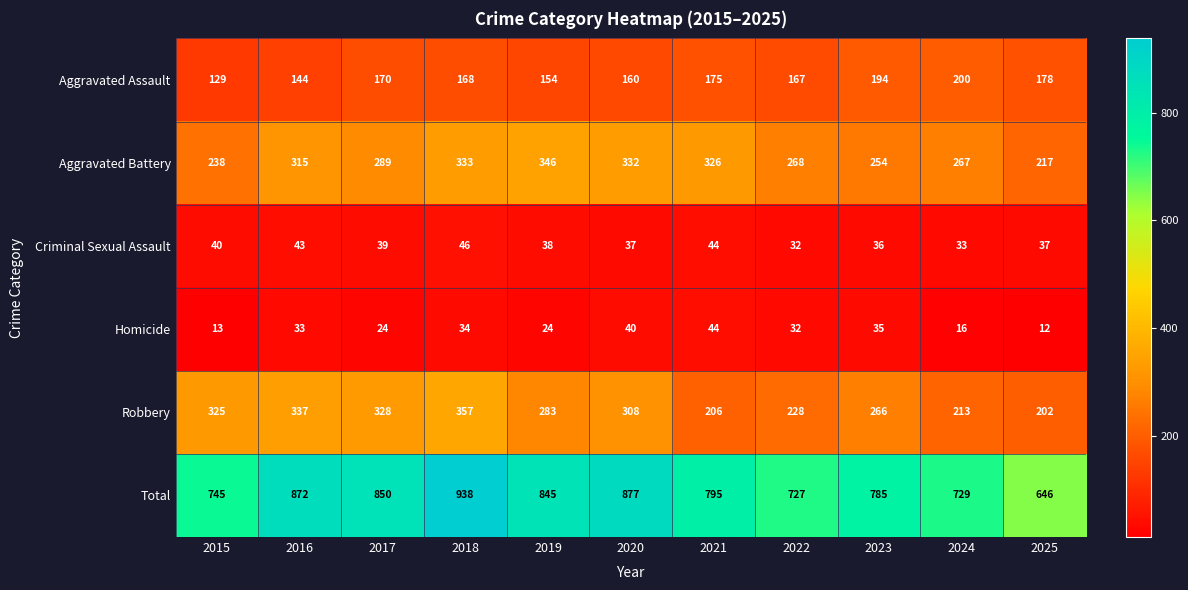

Rank the series at 2023 from lowest to highest value.

Homicide, Criminal Sexual Assault, Aggravated Assault, Aggravated Battery, Robbery, Total